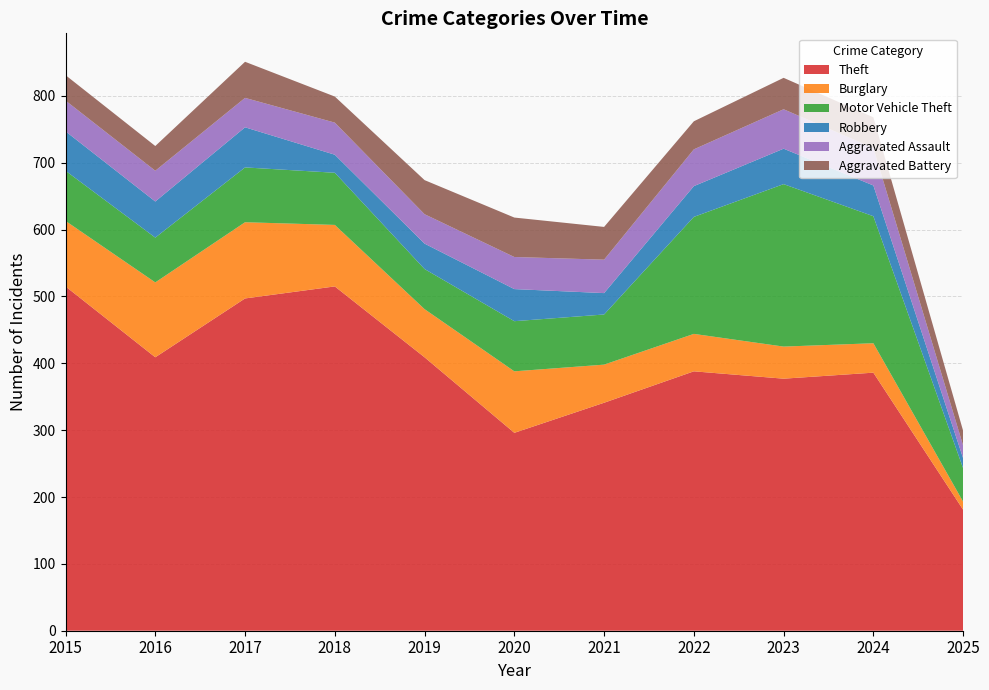

Reading left to right, what are all the values shown in this chart?

Theft: 515	409	497	515	409	296	341	388	377	386	181
Burglary: 98	112	114	92	72	92	57	56	48	44	12
Motor Vehicle Theft: 75	67	82	78	60	75	75	175	243	190	50
Robbery: 59	54	60	27	38	48	32	46	53	46	15
Aggravated Assault: 46	46	44	48	44	48	50	55	59	56	19
Aggravated Battery: 38	37	54	39	51	59	49	42	47	46	22